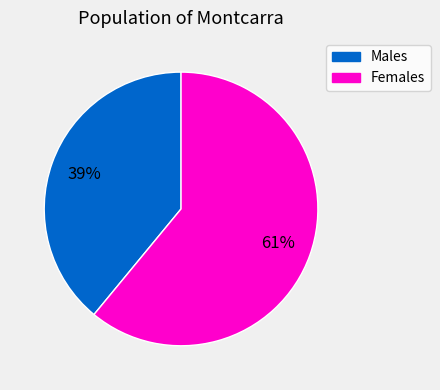

Rank the categories by value from lowest to highest.

Males, Females